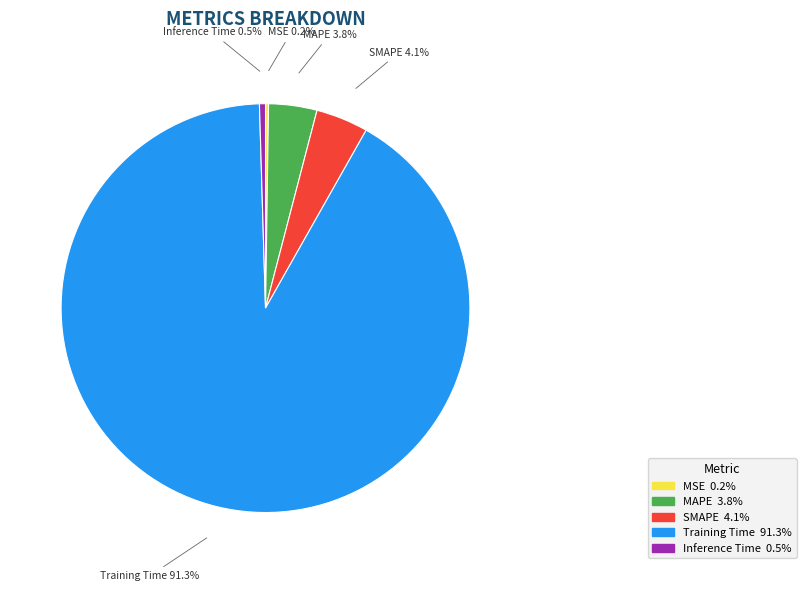

Which category has the biggest portion of the pie?

Training Time